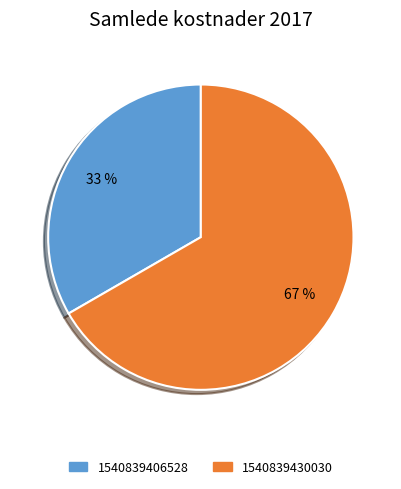

Between 1540839430030 and 1540839406528, which is larger?

1540839430030